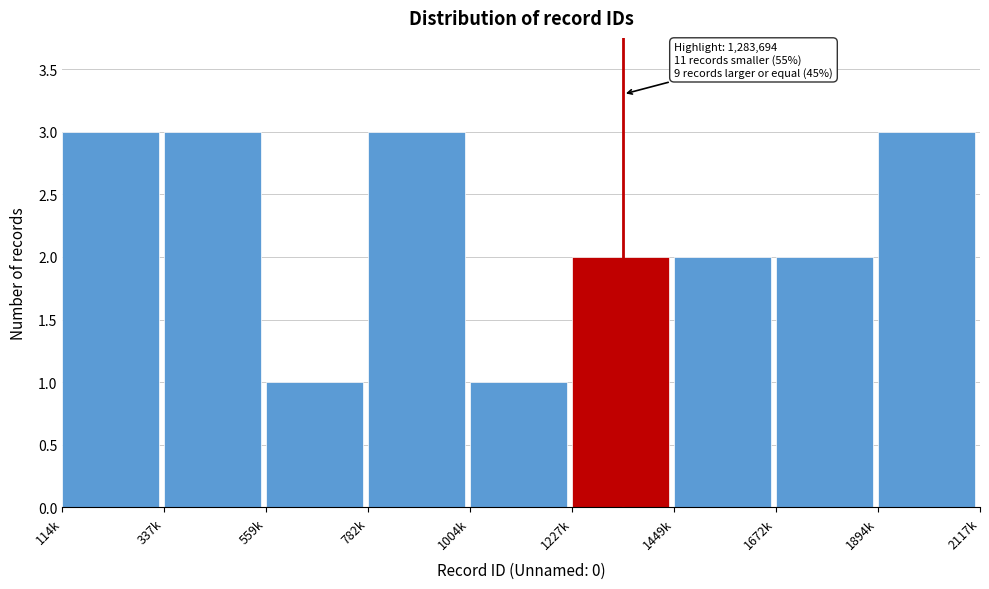

Reading right to left, list all the values displayed in this chart.

1894k=3	1672k=2	1449k=2	1227k=2	1004k=1	782k=3	559k=1	337k=3	114k=3